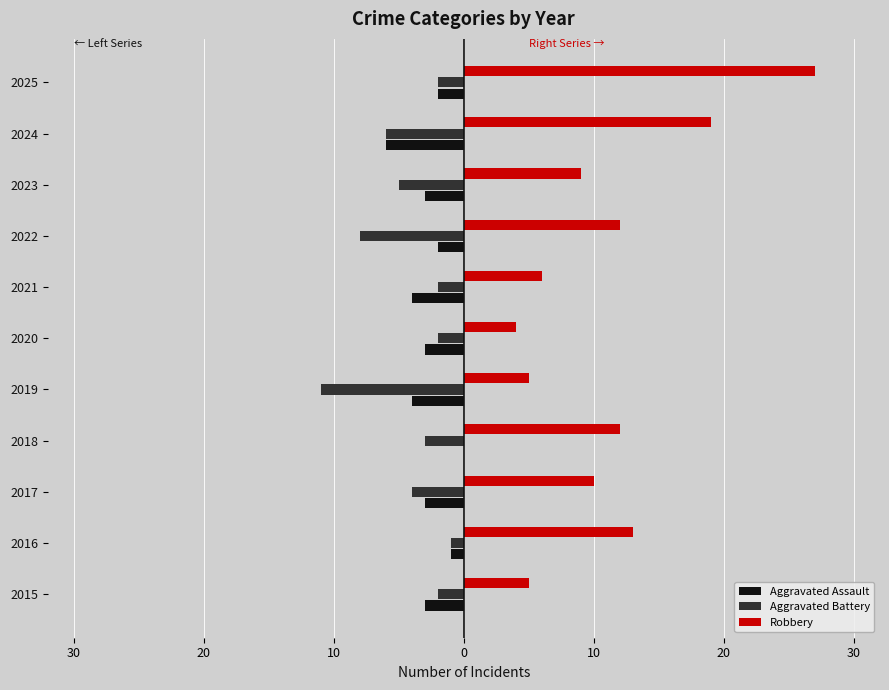

What are all the series names shown in the legend?

Aggravated Assault, Aggravated Battery, Robbery